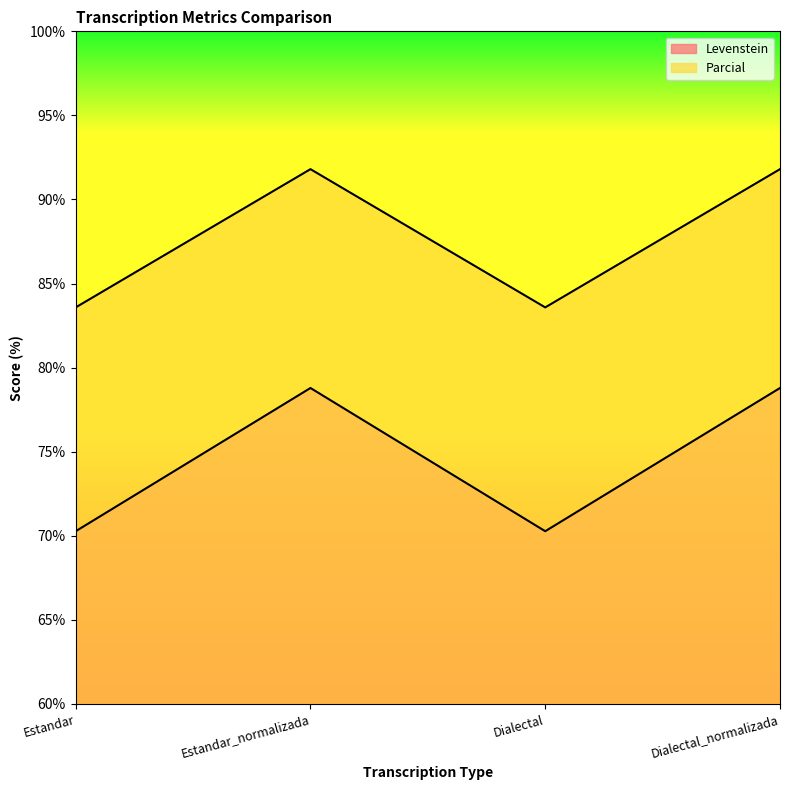

Which label corresponds to the smallest value in the chart?

Estandar